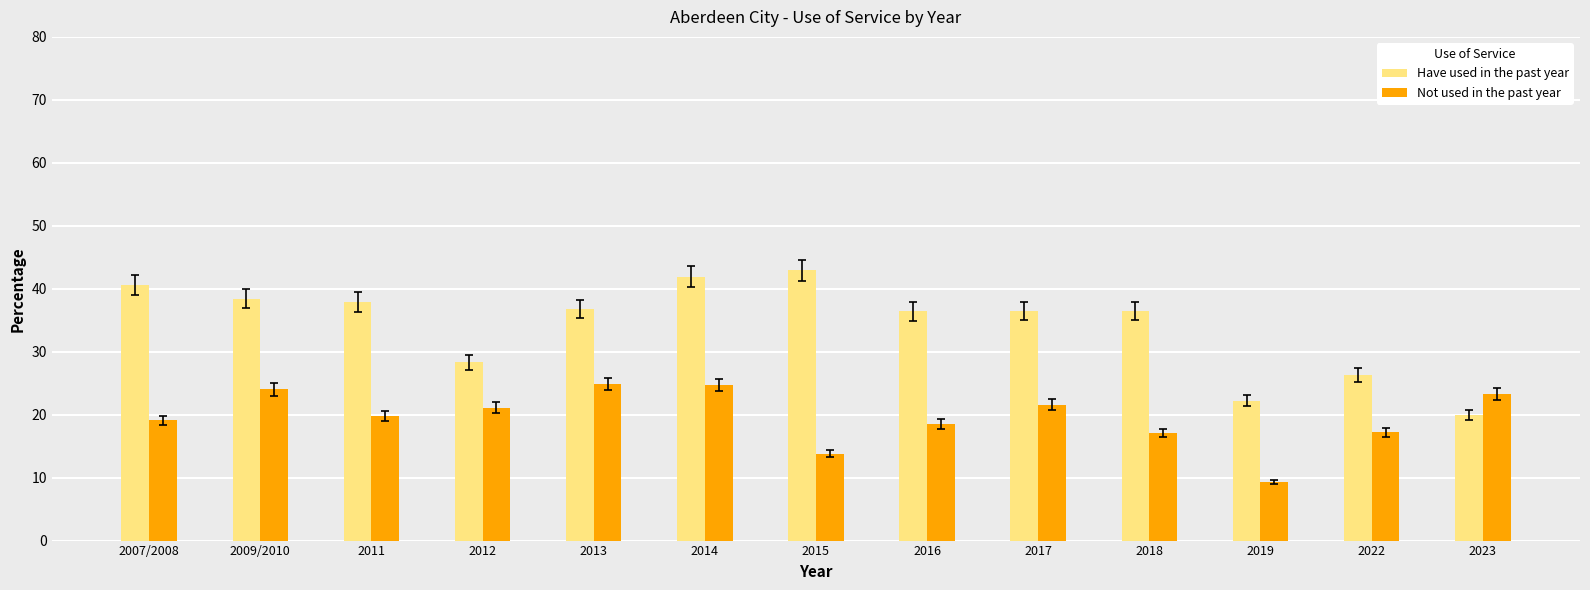

What is the spread (max minus min) of values at 2007/2008?

21.5